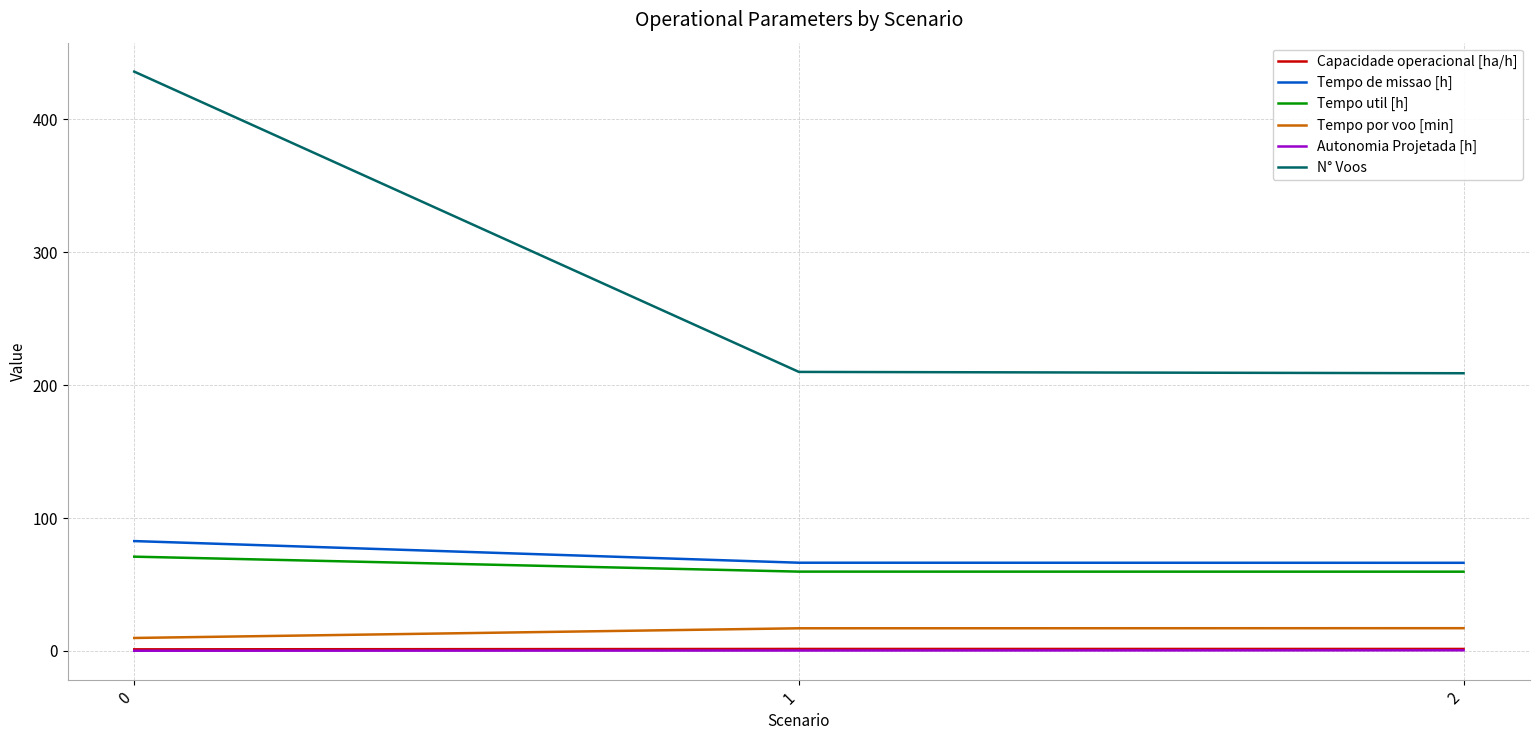

What is the maximum value for Tempo por voo [min]?

17.1